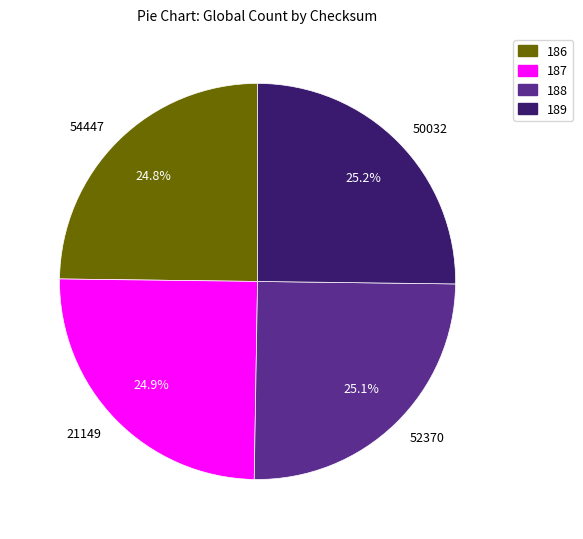

What percentage is the 21149 slice, to the nearest percent?

25%